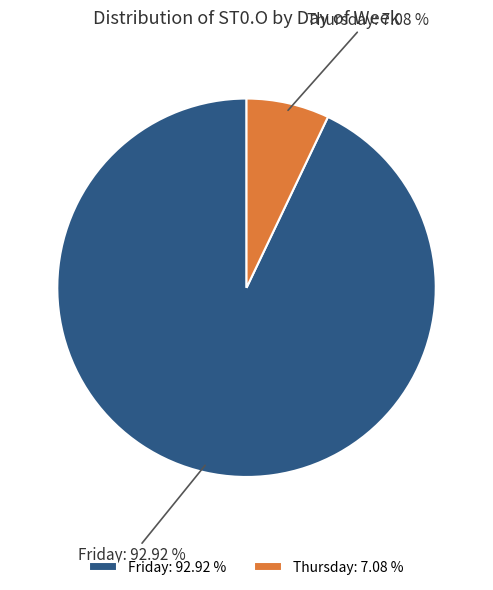

Do Thursday: 7.08 % and Friday: 92.92 % together represent more than half of the pie?

Yes